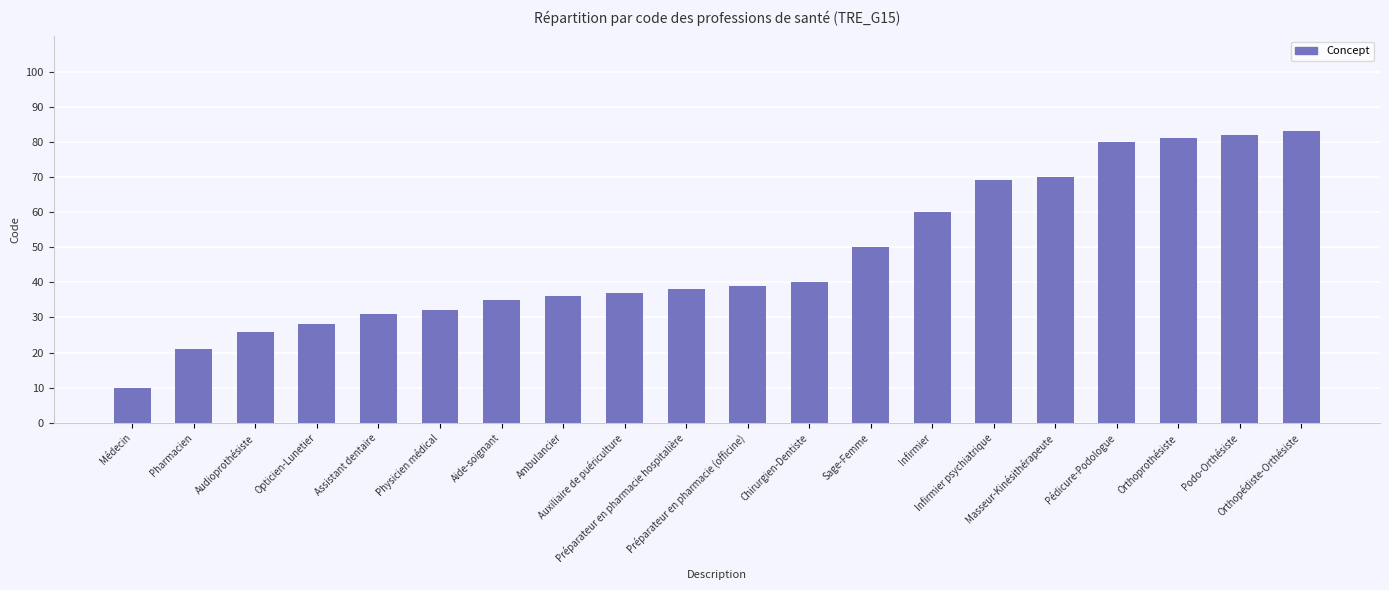

What is the minimum value shown in the chart?

10